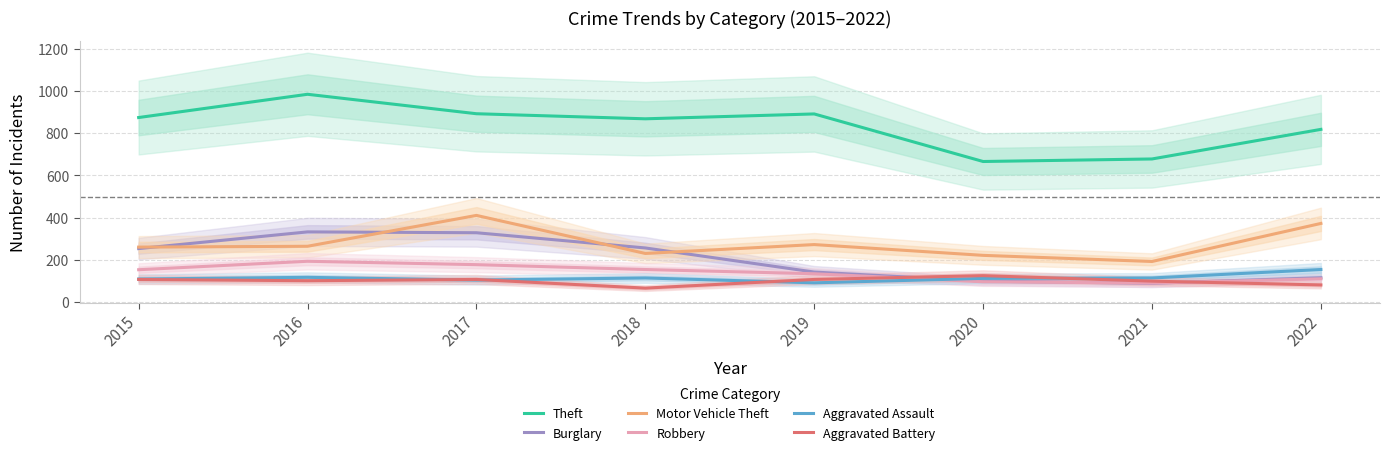

Where does the Robbery series first go above 154?

2016